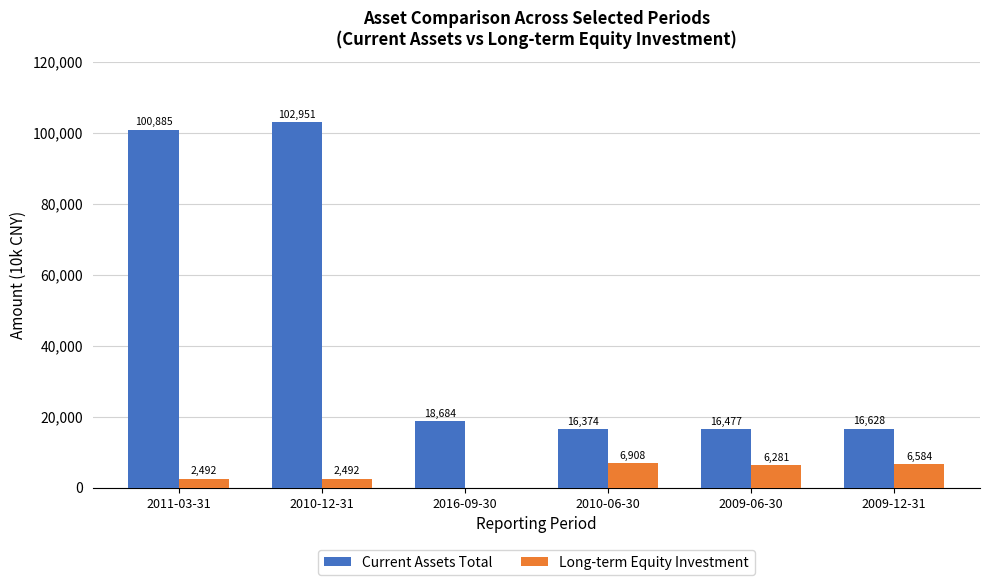

How many distinct data groups are displayed?

2